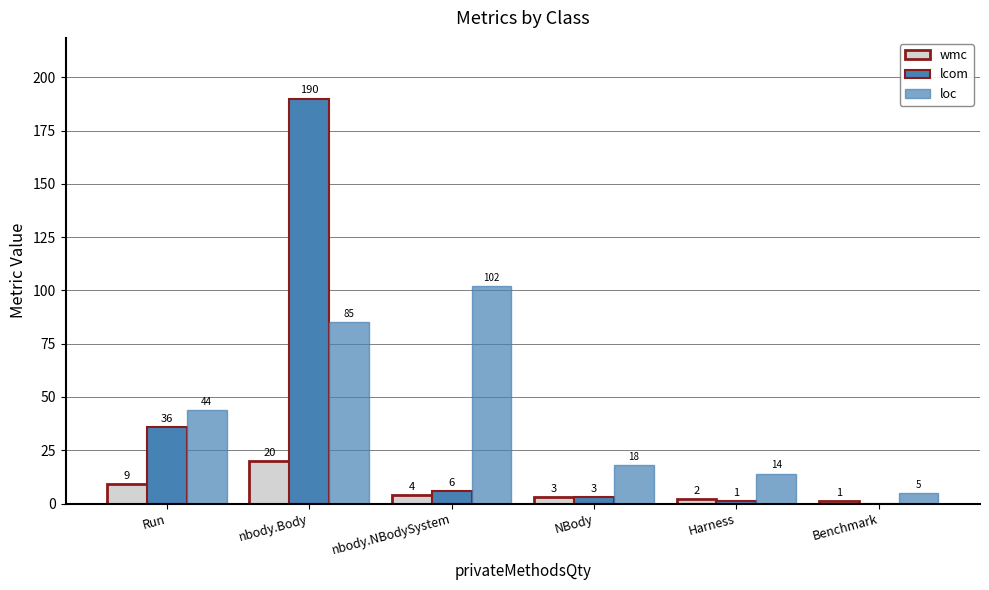

How many groups of bars are there?

6